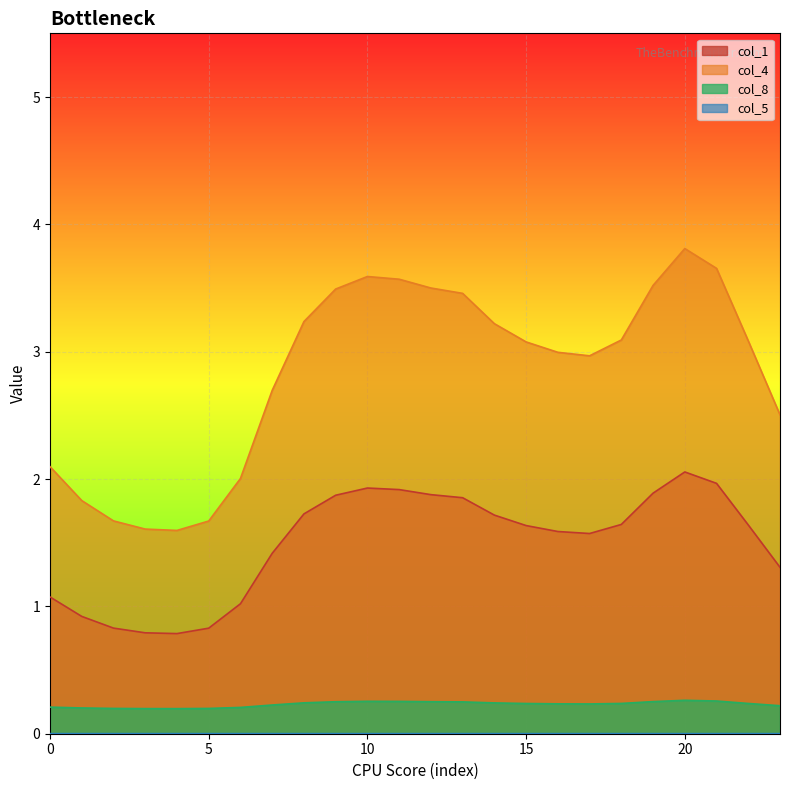

Which category has the highest value across all series?

20